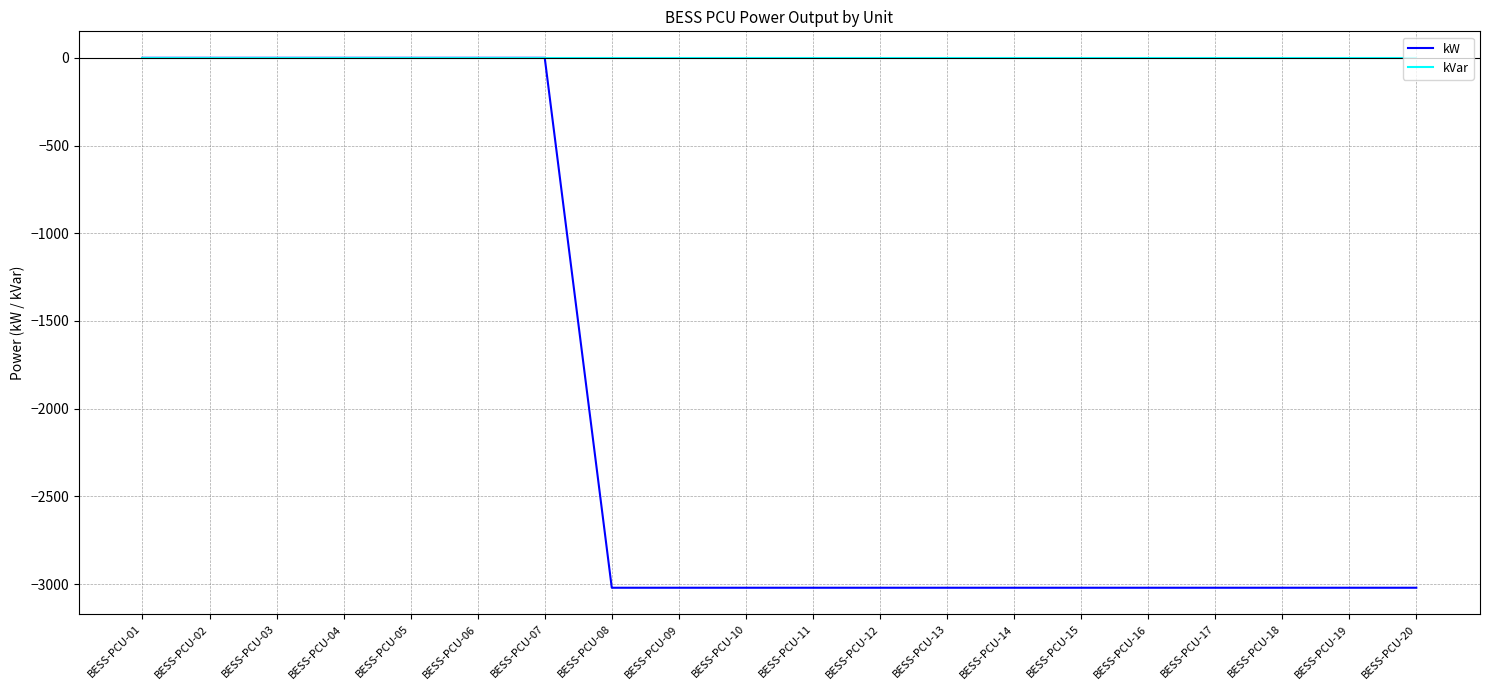

Which series has the largest total across all categories?

kVar